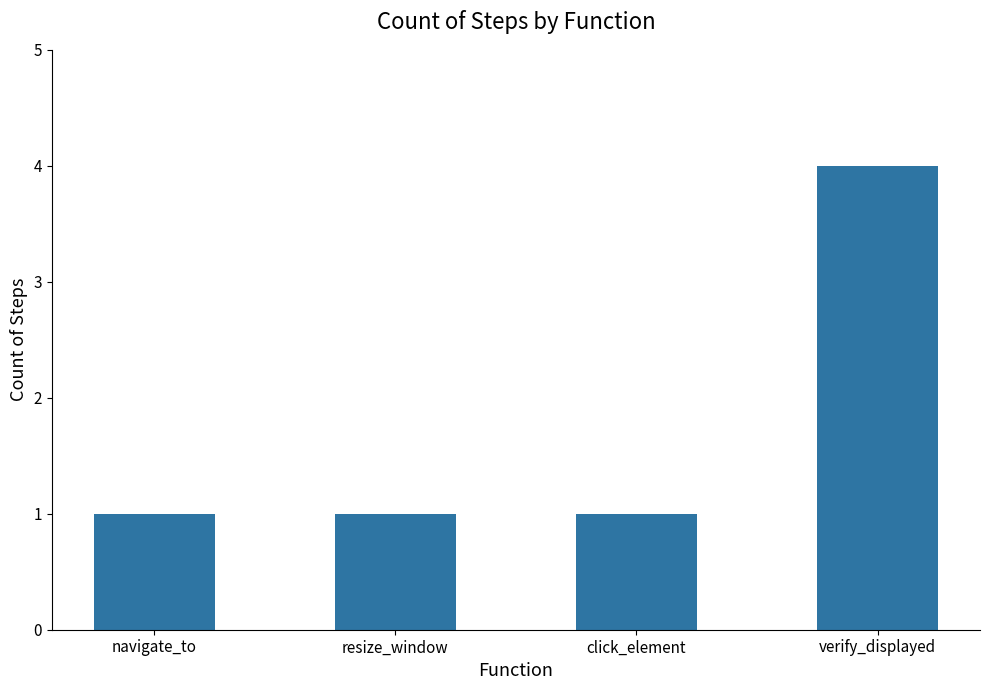

True or false: the data shows 0 at navigate_to.

False